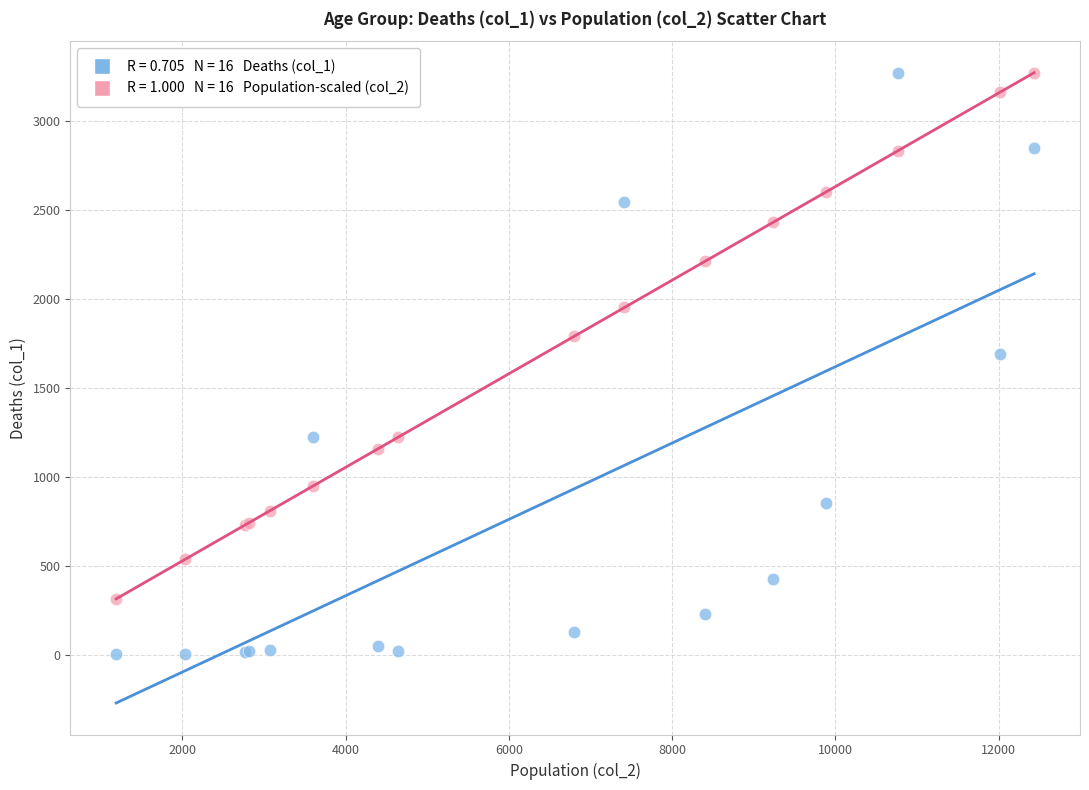

Across all series, what Y value is closest to 1638?

1690.0